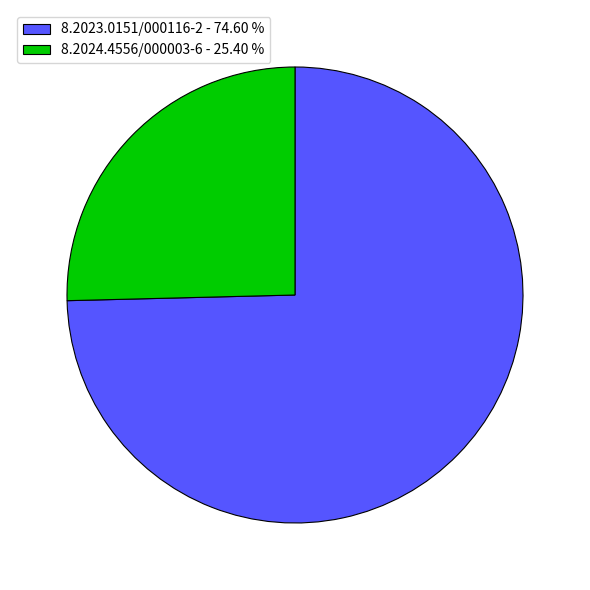

Approximately how many times larger is the value at 8.2023.0151/000116-2 - 74.60 % compared to 8.2024.4556/000003-6 - 25.40 %?

2.9